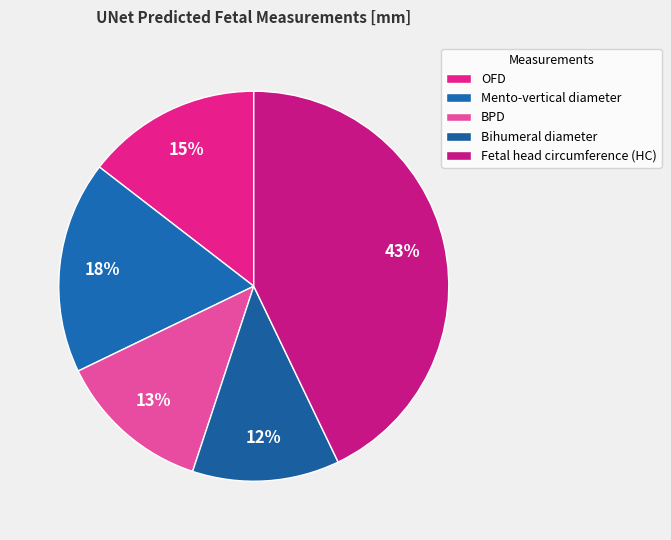

How many segments does this pie chart have?

5